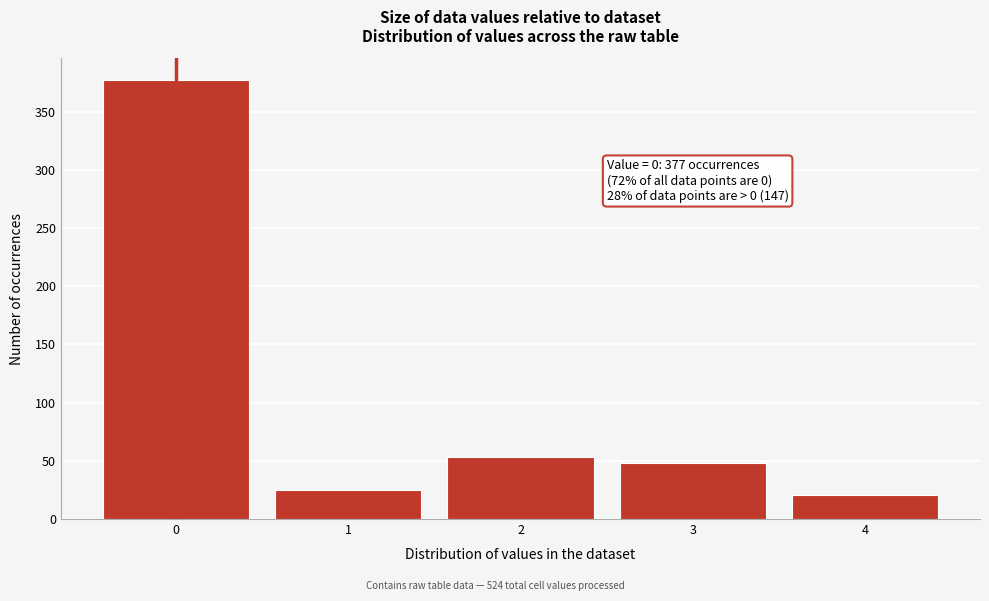

Which range on the x-axis has the tallest bar?

-0.5 to 0.5